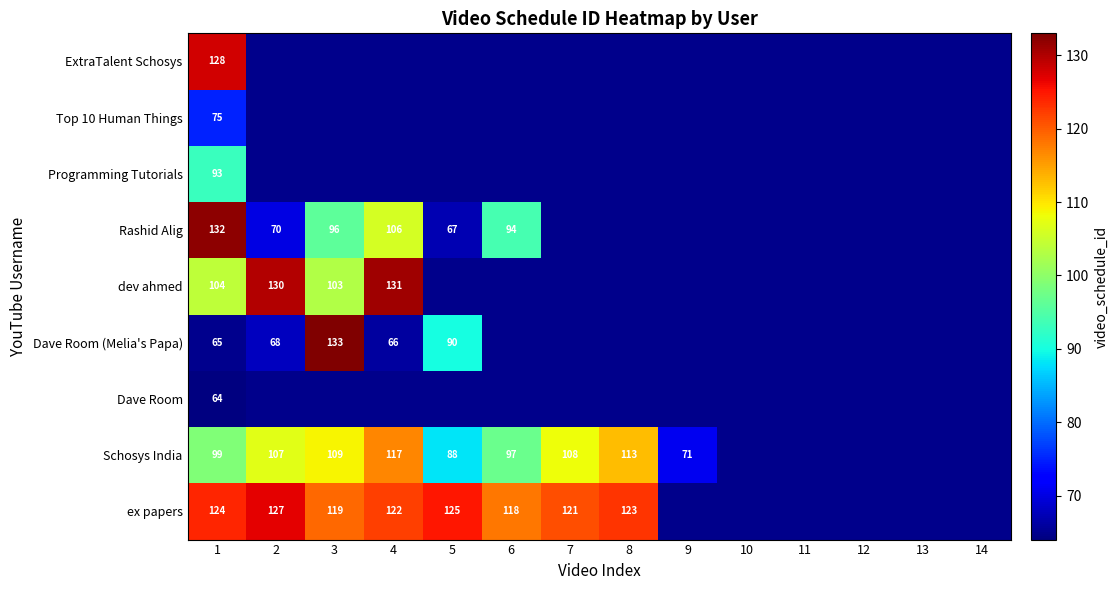

What is the difference between the ex papers values at 3 and 4?

3